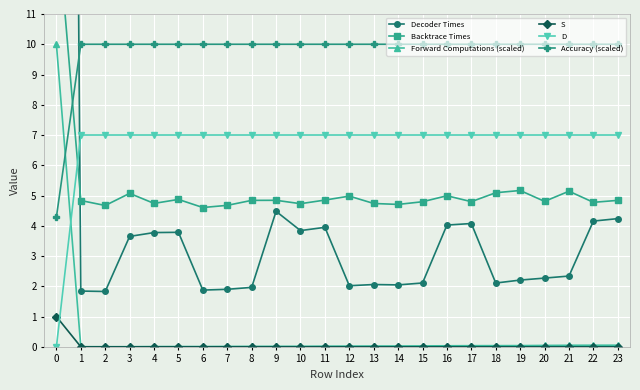

True or false: Decoder Times and Backtrace Times intersect in this chart.

True